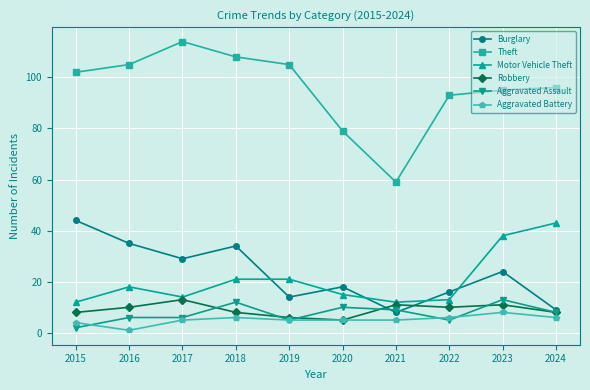

What is the maximum value shown in the chart?

114